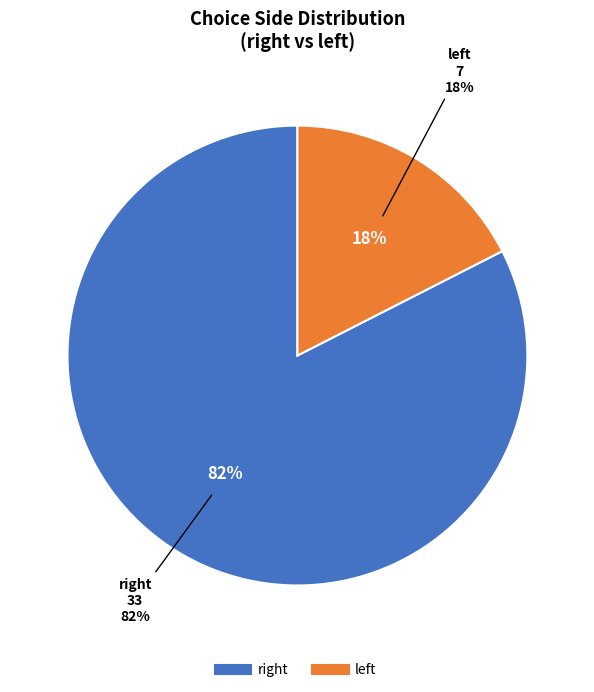

How many segments does this pie chart have?

2